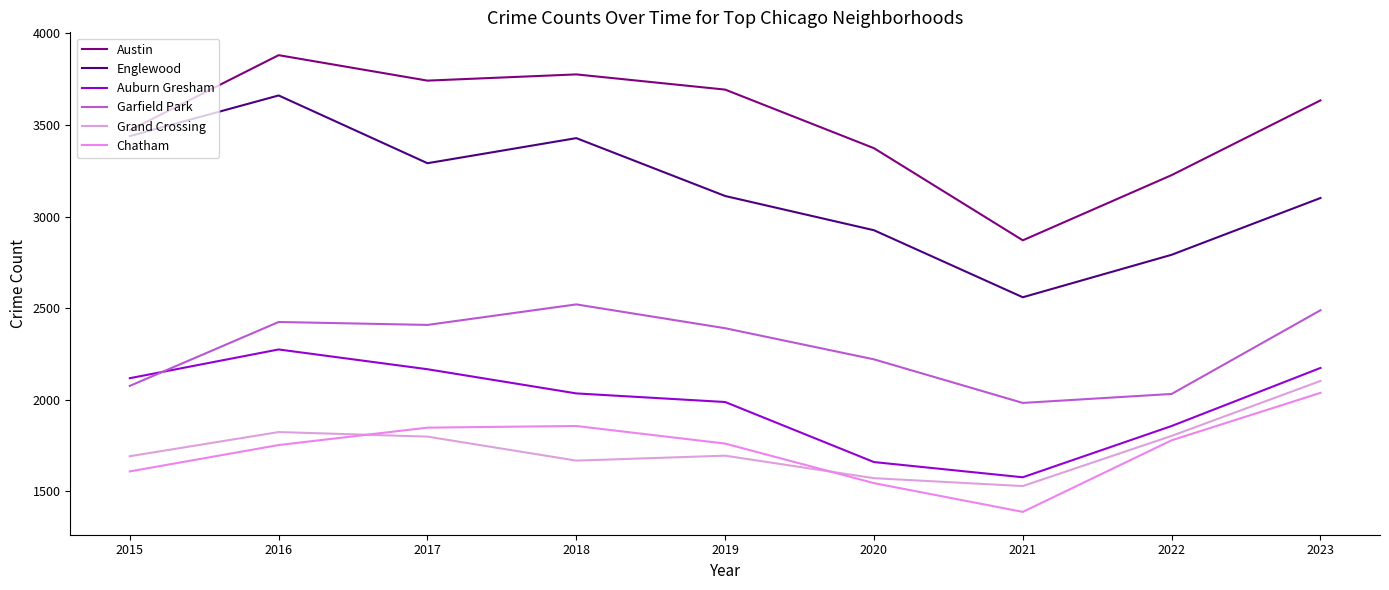

Which label corresponds to the largest value in the chart?

2016